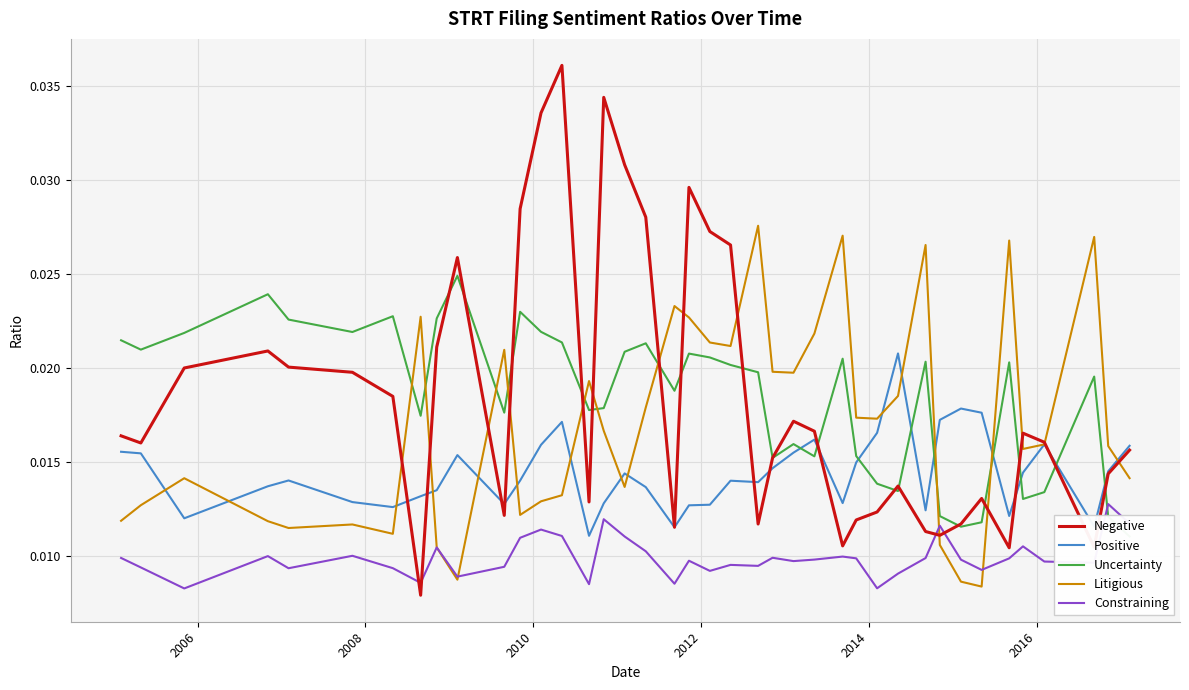

What are all the series names shown in the legend?

Negative, Positive, Uncertainty, Litigious, Constraining